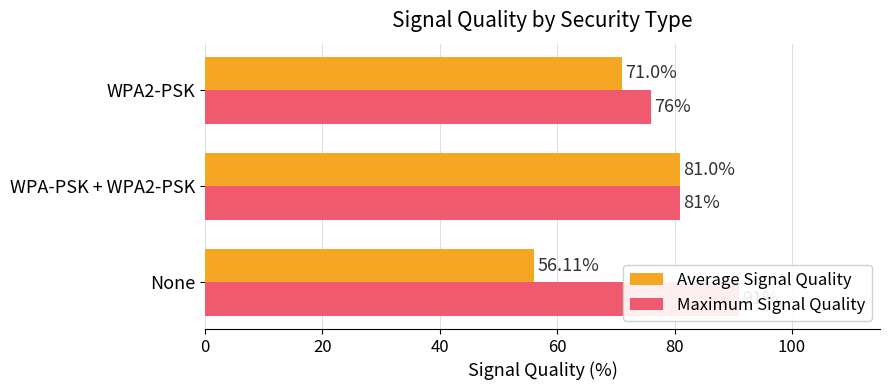

Which series changed the most between WPA-PSK + WPA2-PSK and WPA2-PSK?

Average Signal Quality